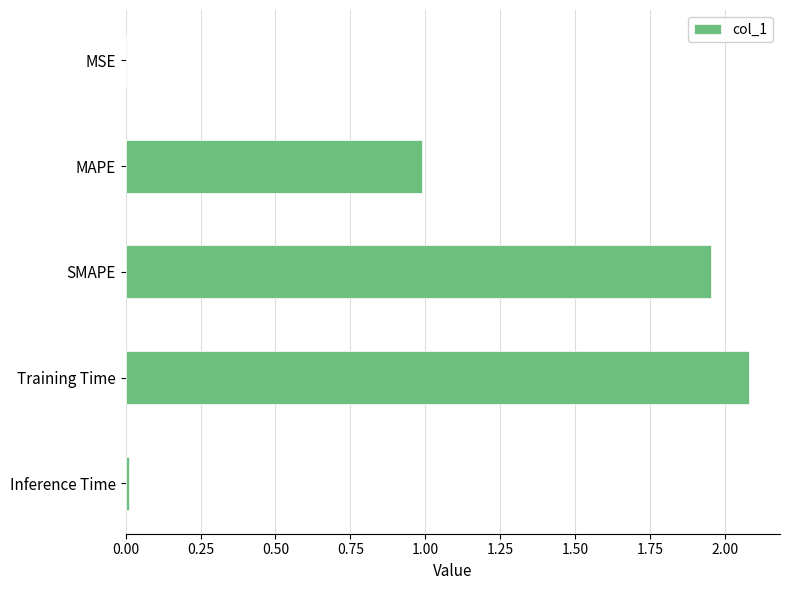

What is the sum of all values?

5.0